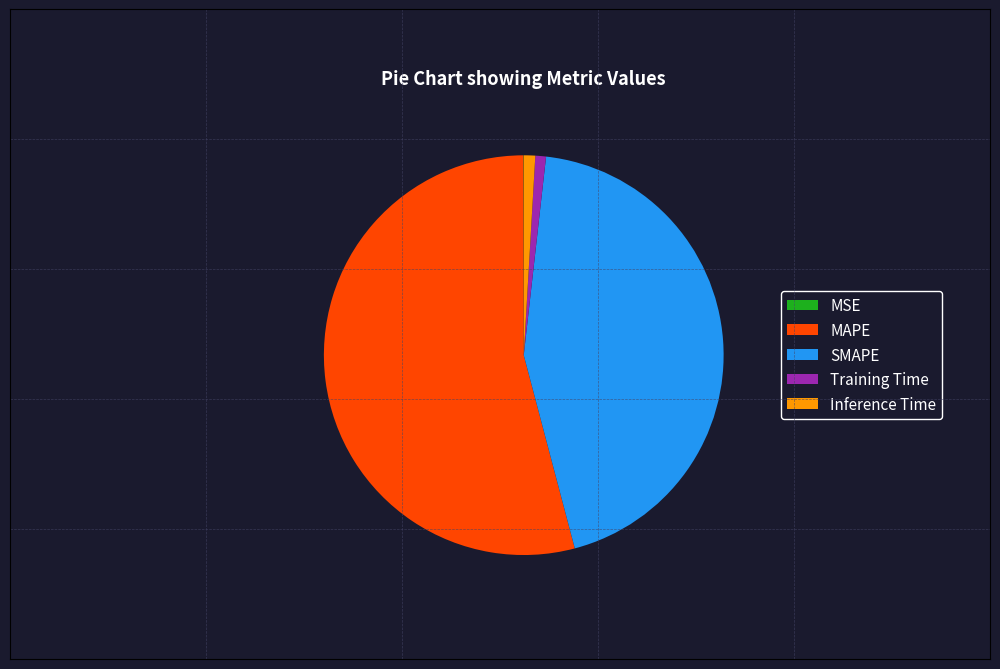

Which slice is the largest?

MAPE